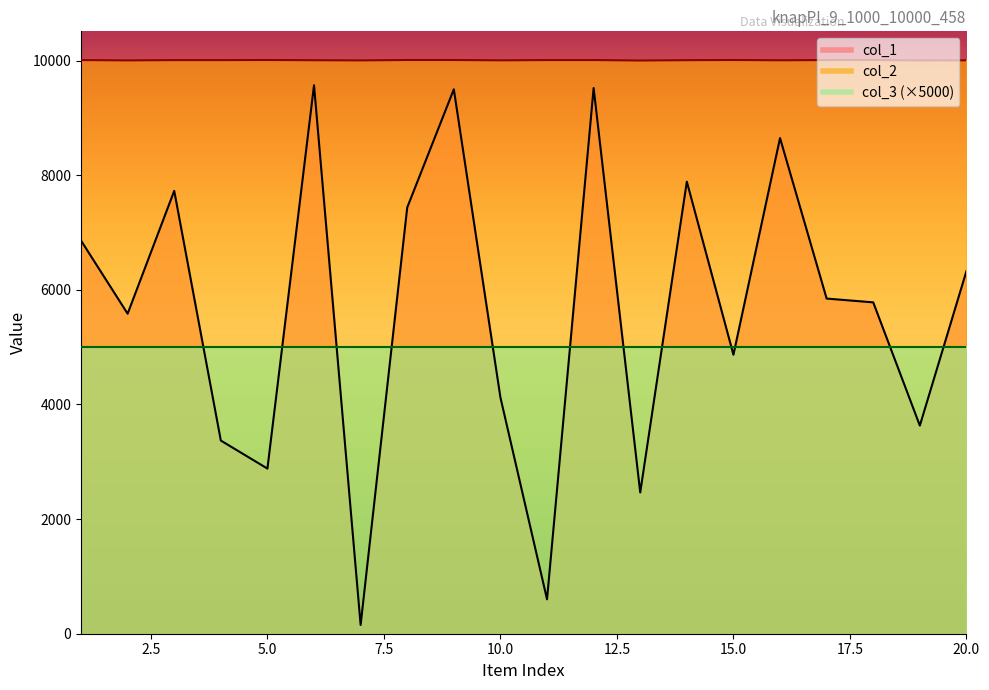

What is the value of the col_1 point at the 1st from the left?

6859